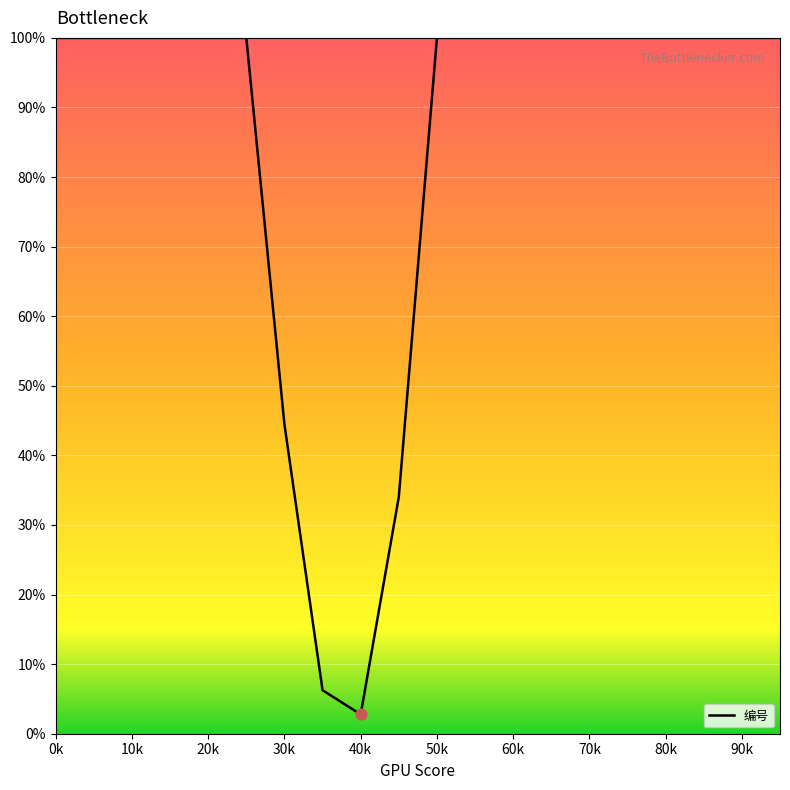

What is the greatest value displayed?

100.0